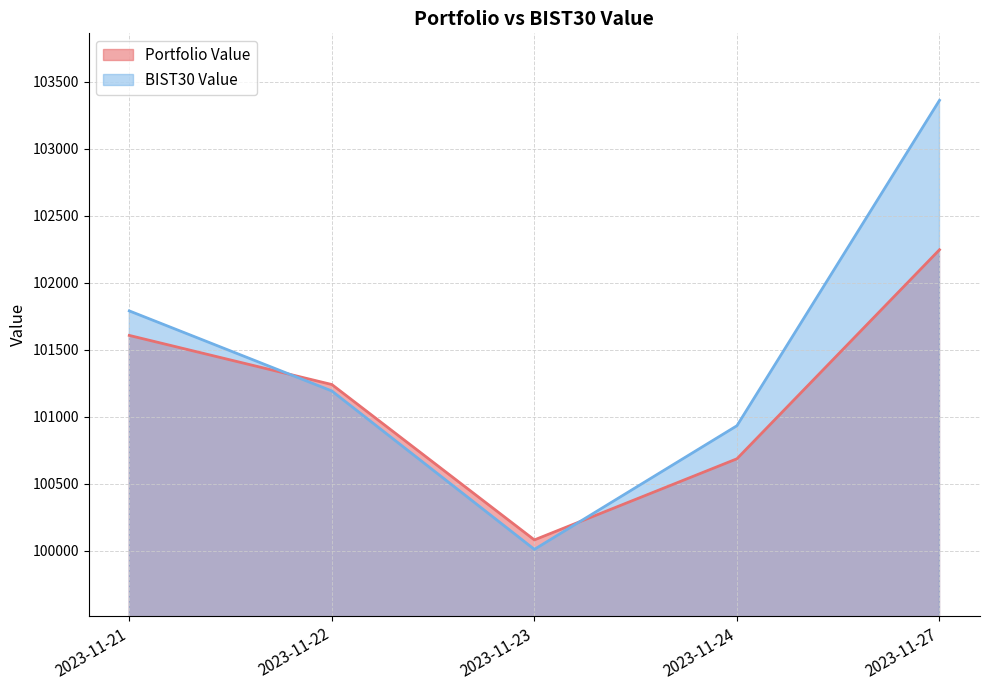

How many intersections are there between Portfolio Value and BIST30 Value?

2